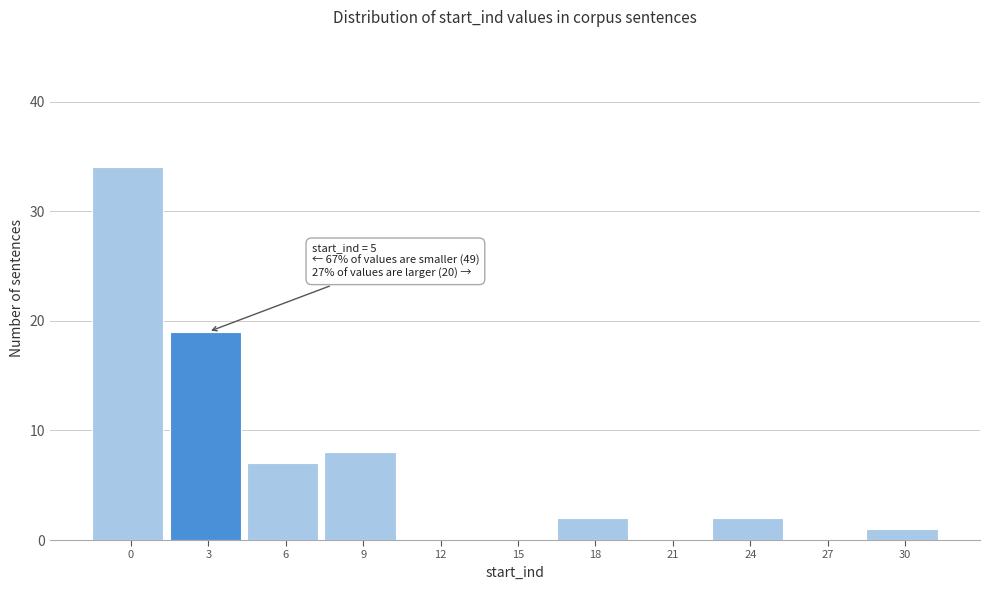

Reading left to right, list all the values displayed in this chart.

0=34	3=19	6=7	9=8	12=0	15=0	18=2	21=0	24=2	27=0	30=1